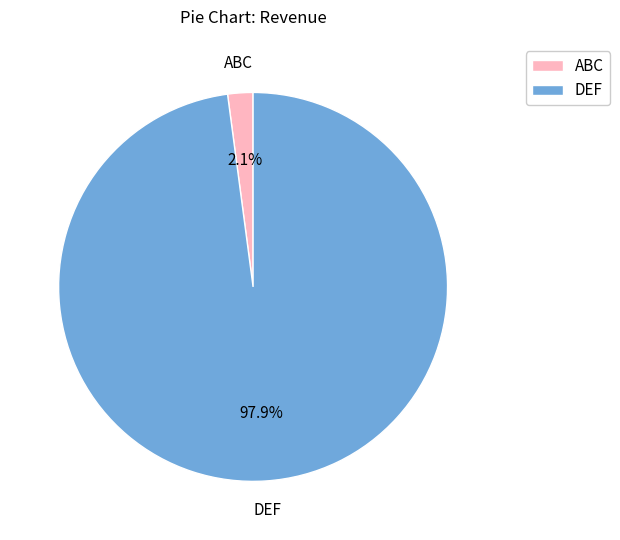

What percentage is NOT represented by ABC?

97.9%